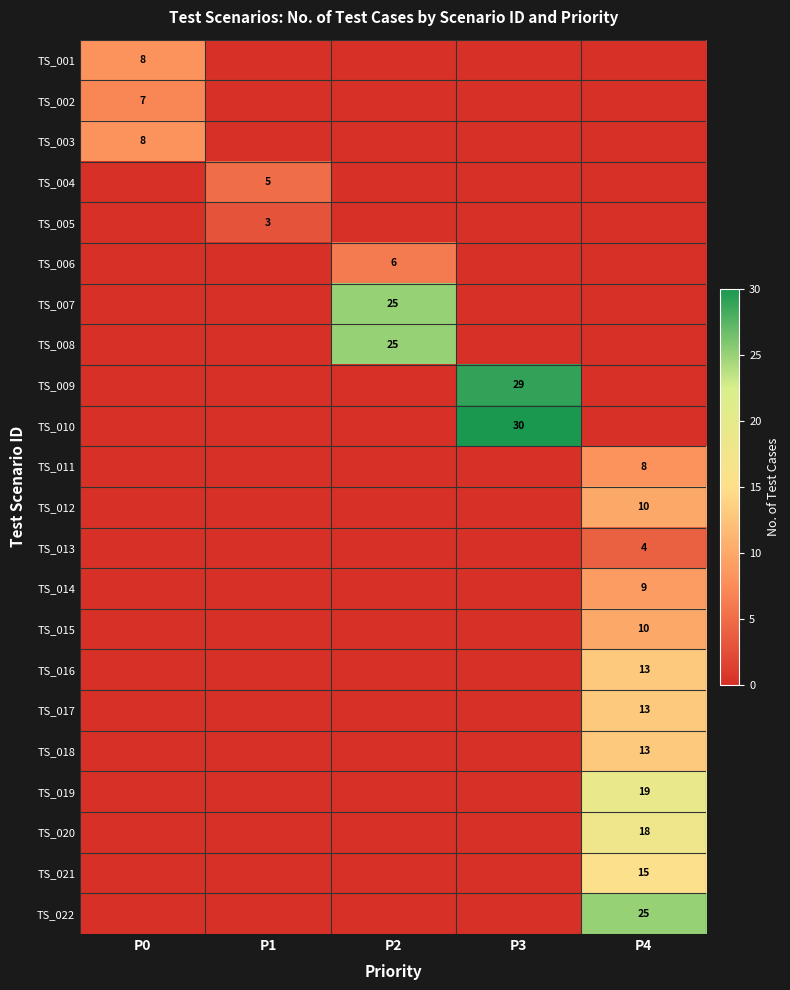

The TS_004 series shows 1 at P1. True or false?

False